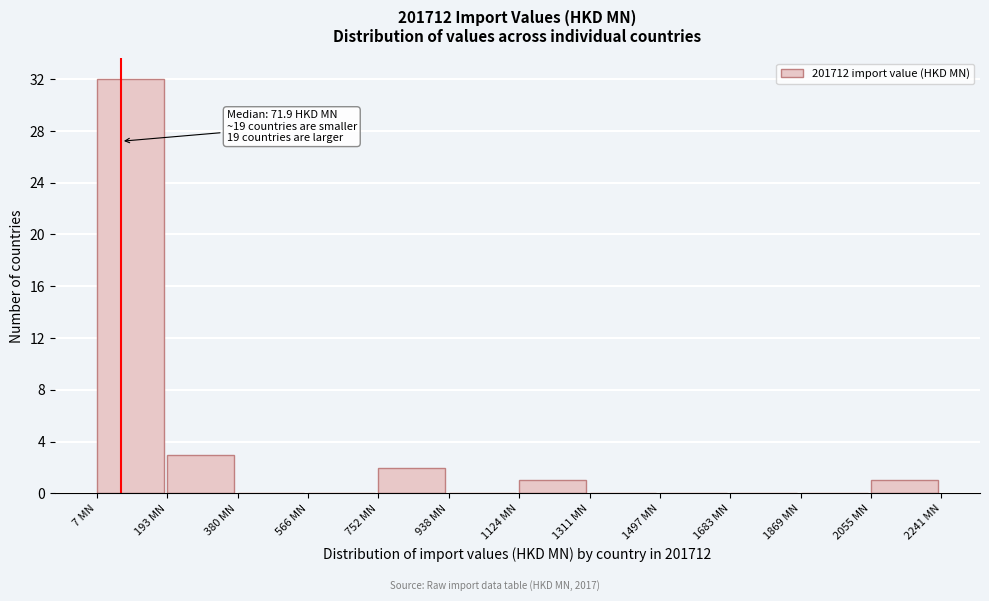

Over which range of the x-axis is the bar tallest?

0 to 200